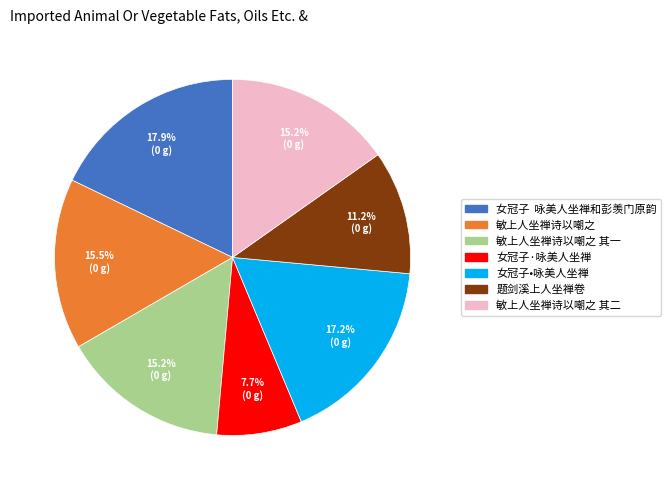

Does 女冠子 咏美人坐禅和彭羡门原韵 represent more than half of the total?

No